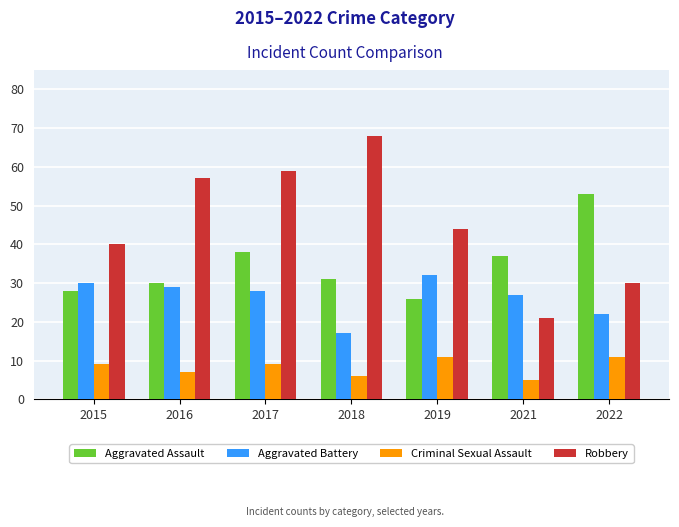

Which series changed the most between 2015 and 2017?

Robbery